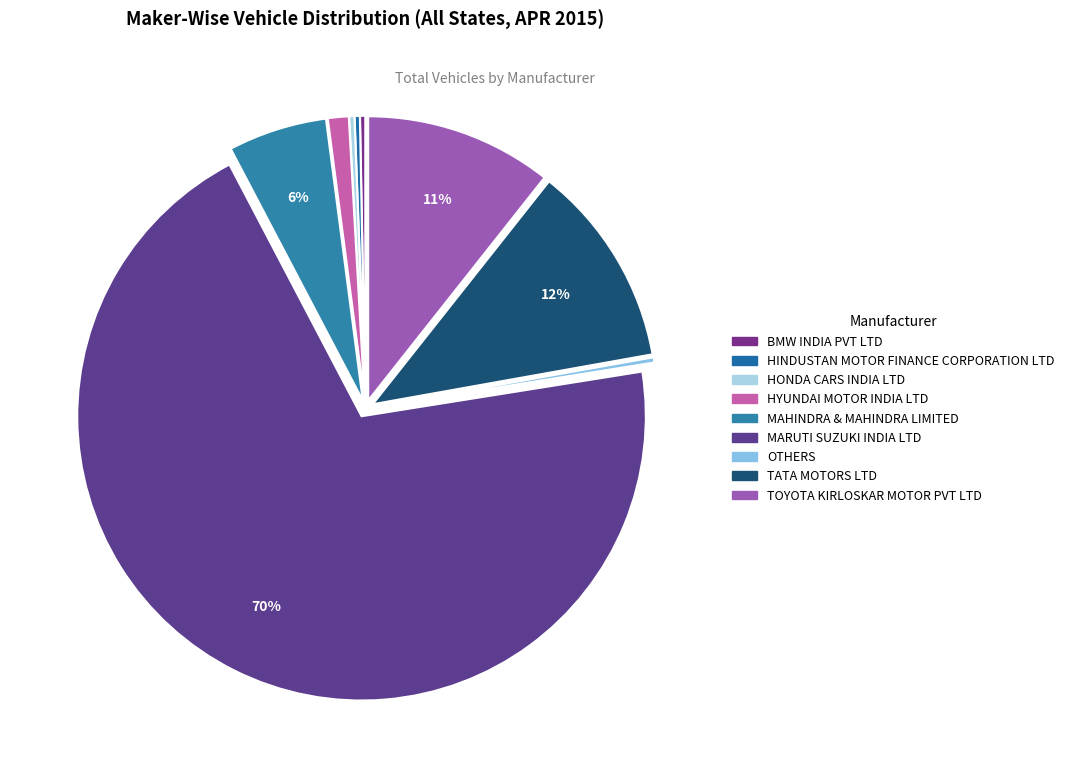

To the nearest percent, what is the average slice percentage?

11%